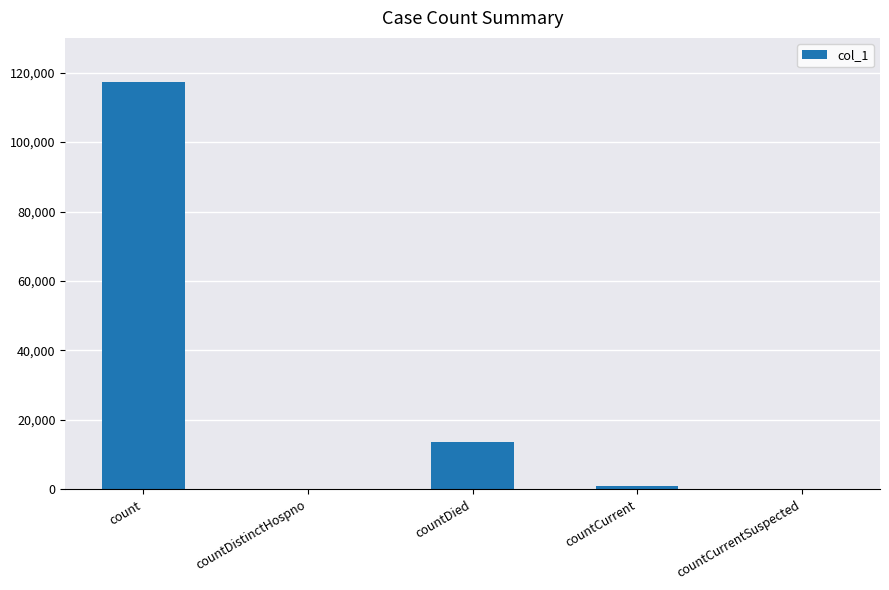

How many series are shown in this chart?

1